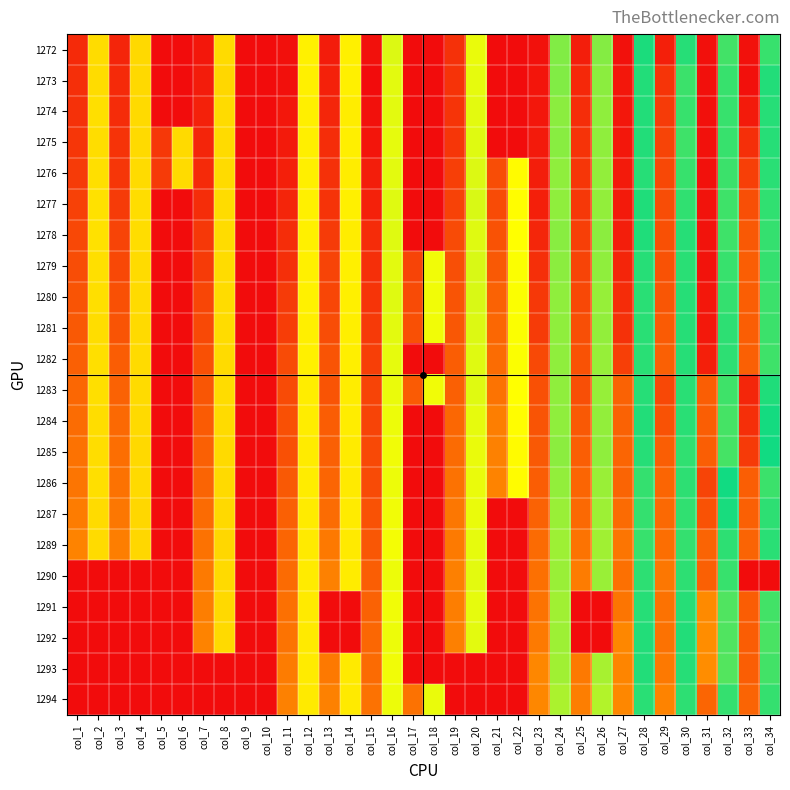

What is the difference between the highest and lowest values at col_34?

212.1